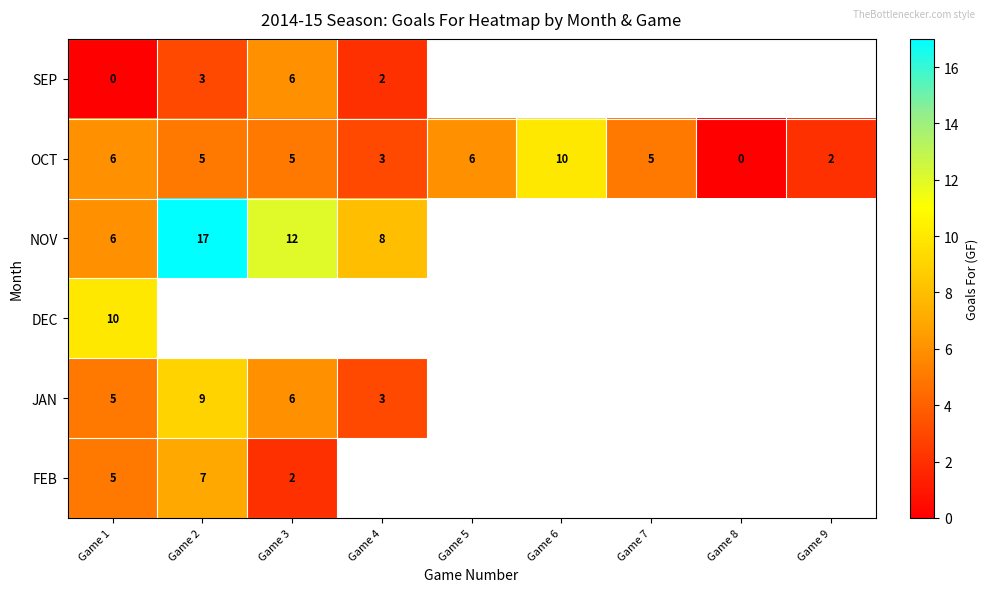

What is the difference between the FEB values at Game 2 and Game 3?

5